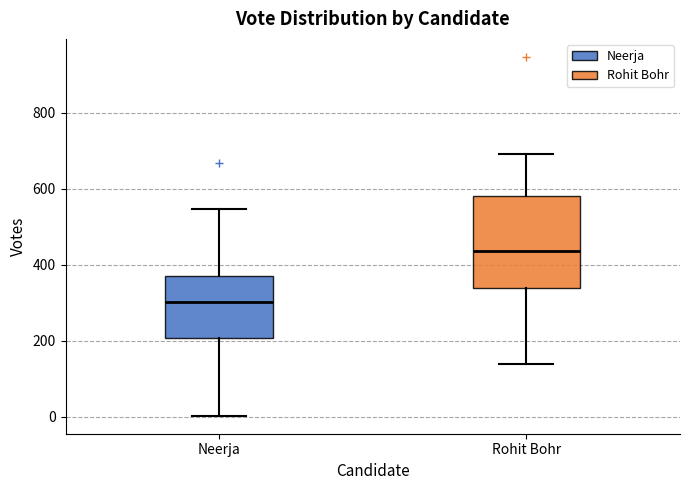

Comparing the boxes themselves (not the whiskers), which one is the tallest?

Rohit Bohr